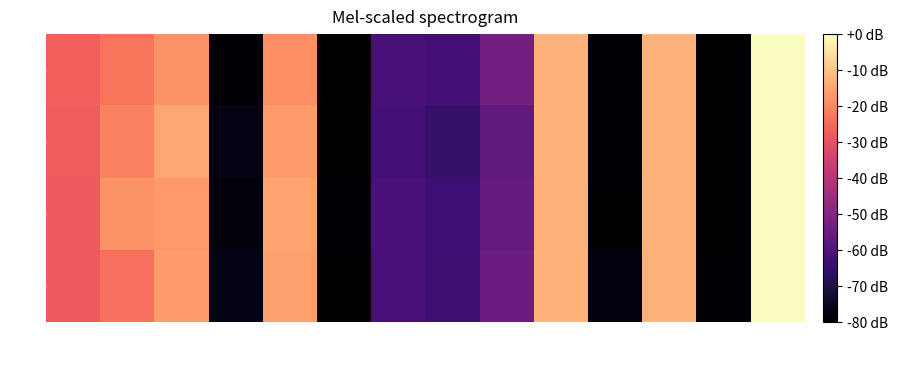

What is the minimum value shown in the chart?

-80.0